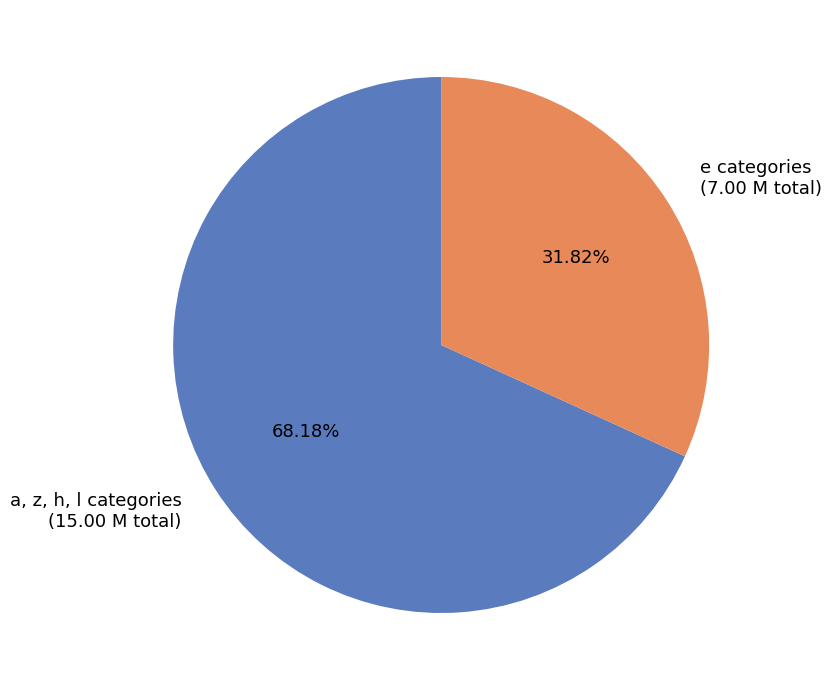

Which category has the smallest portion of the pie?

e categories (7.00 M total)